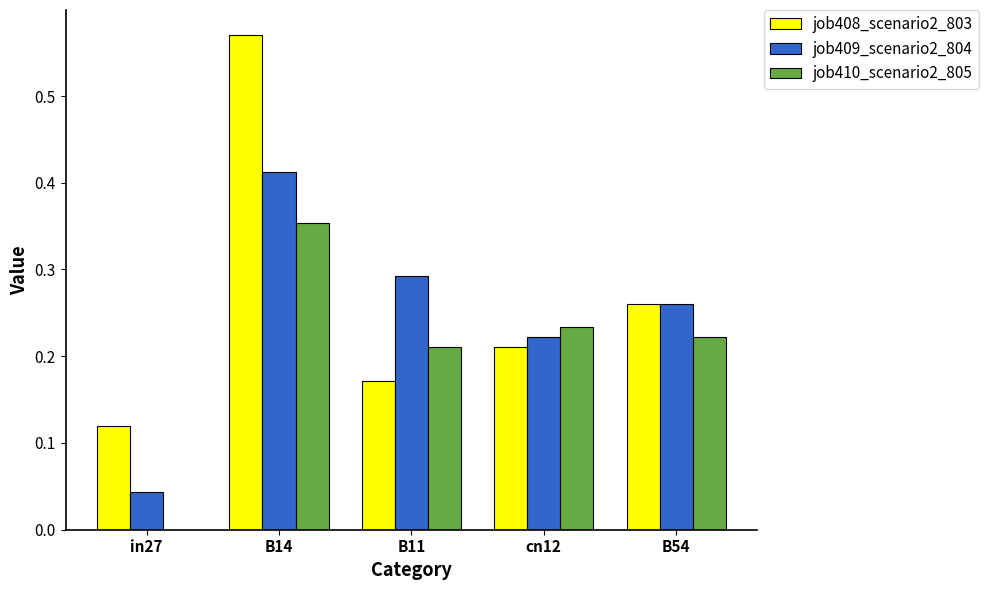

The job409_scenario2_804 series shows 0.6 at B14. True or false?

False